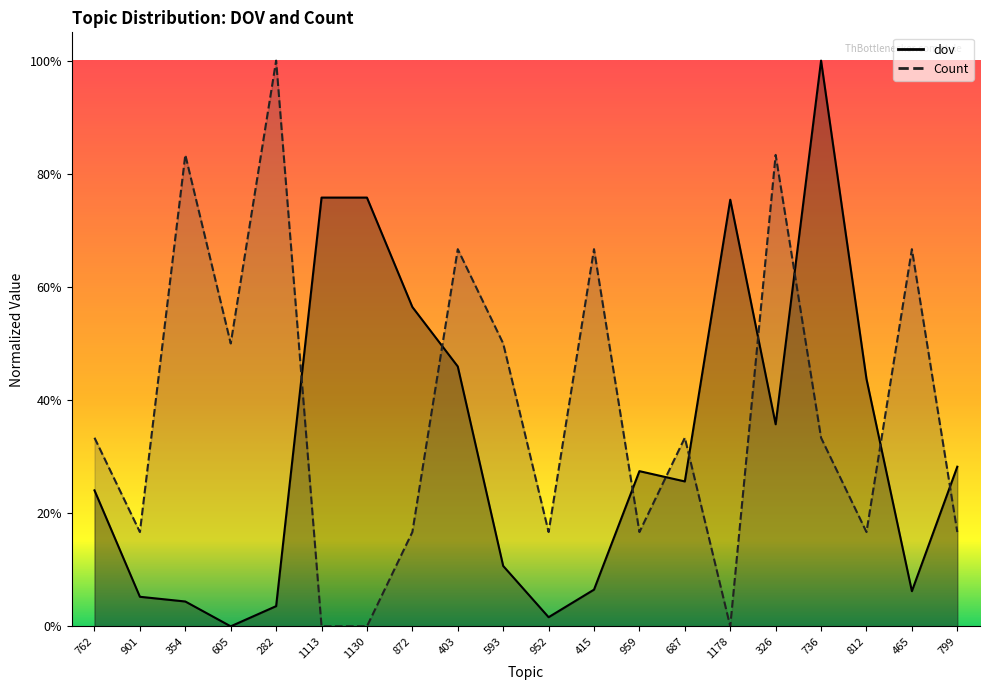

Which series ends up on top after the final intersection of dov and Count?

dov